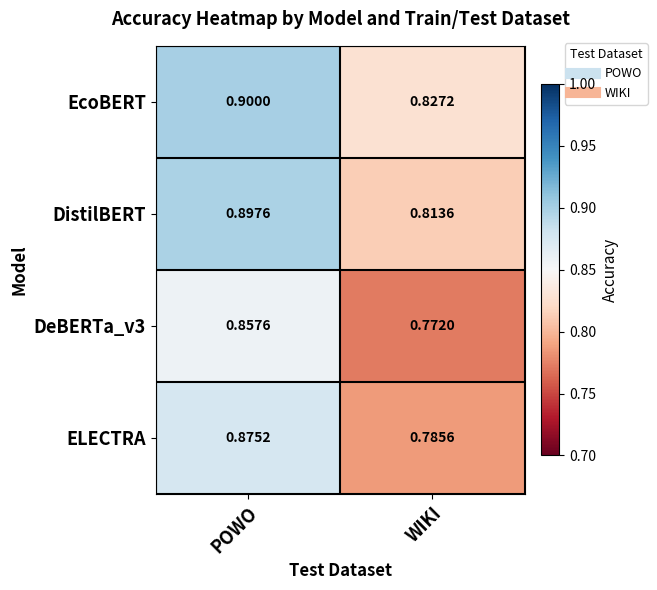

Rank the categories by EcoBERT value from highest to lowest.

POWO, WIKI